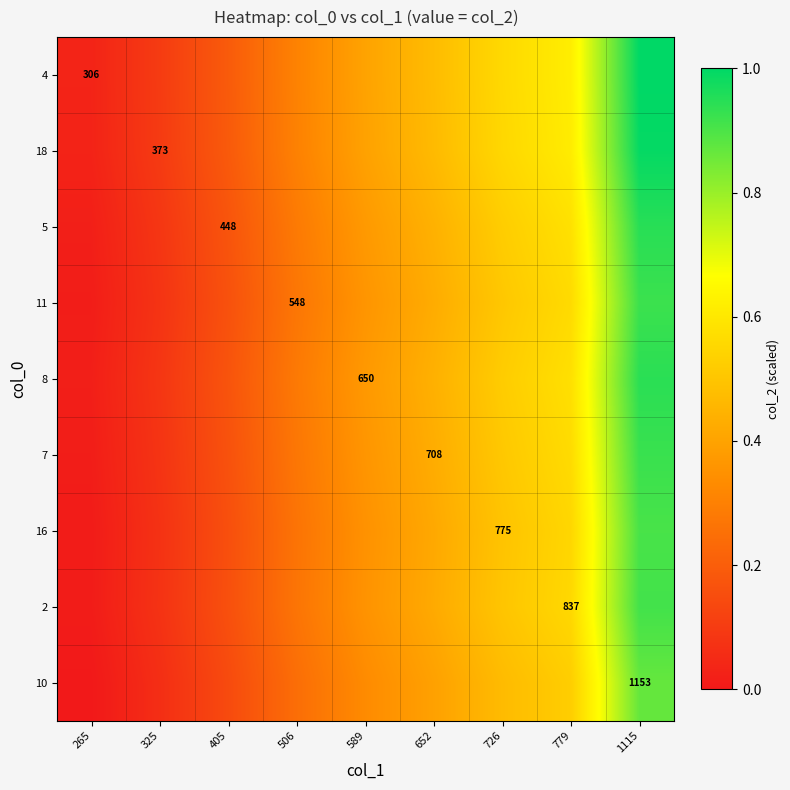

Count the number of categories in the chart.

9